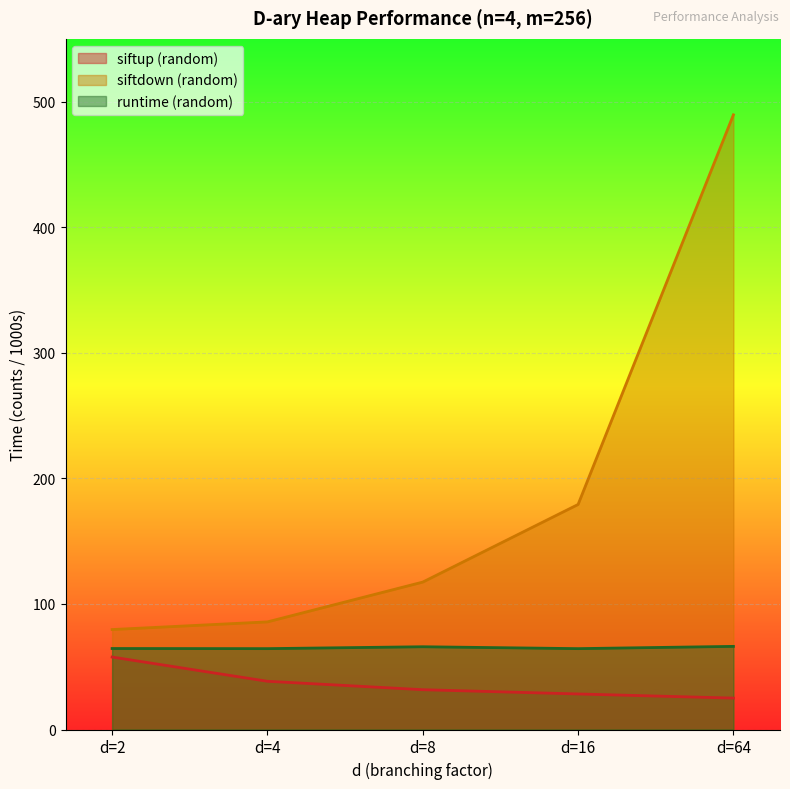

At which category does the chart reach its peak across all series?

d=64